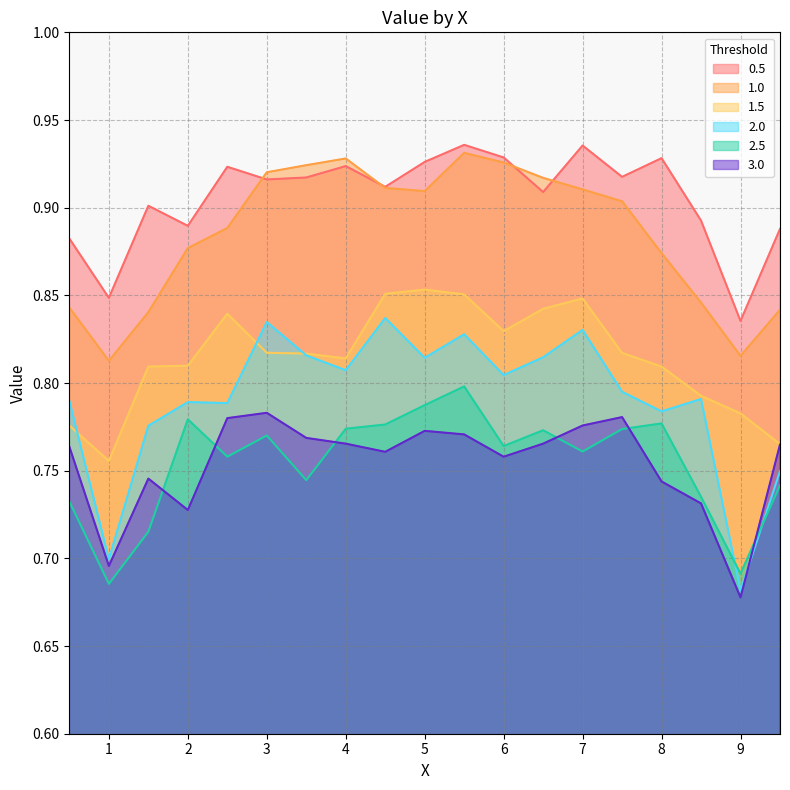

Which series has the largest range (max minus min)?

2.0